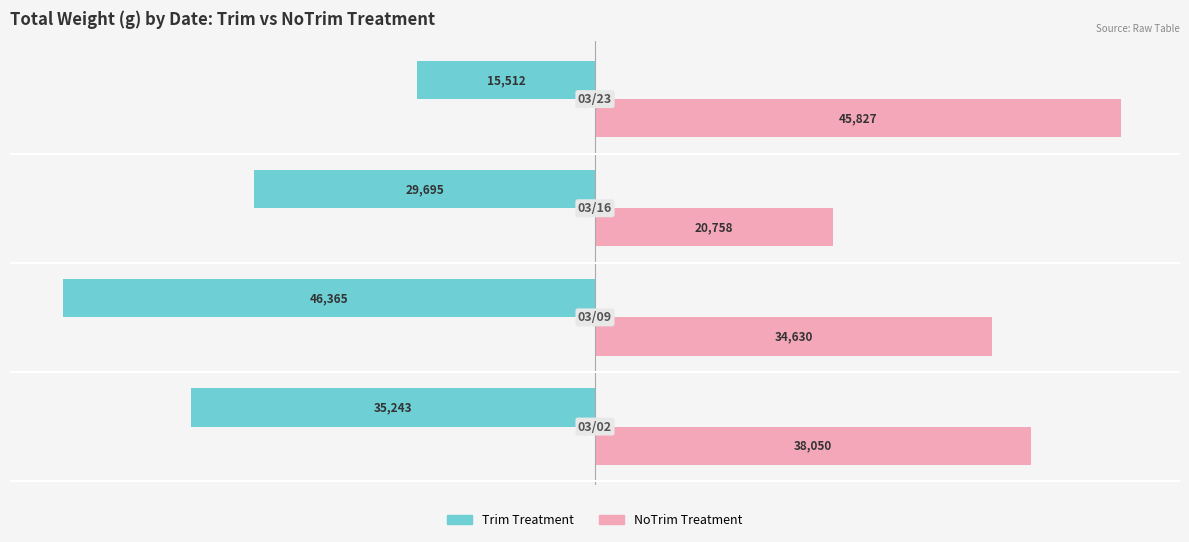

What are all the series names shown in the legend?

Trim Treatment, NoTrim Treatment